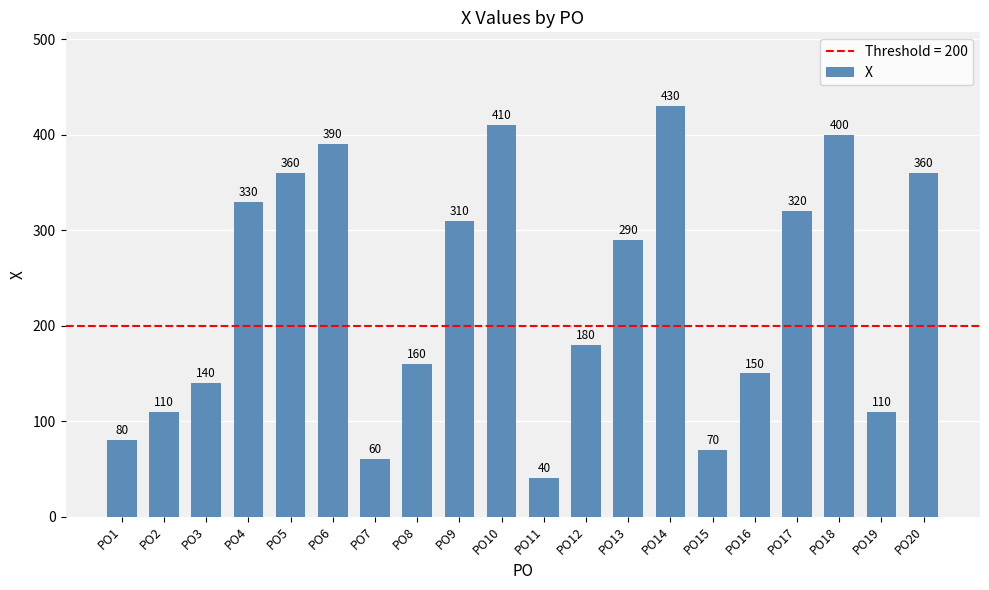

Reading right to left, transcribe all the data shown in this chart.

PO20=360	PO19=110	PO18=400	PO17=320	PO16=150	PO15=70	PO14=430	PO13=290	PO12=180	PO11=40	PO10=410	PO9=310	PO8=160	PO7=60	PO6=390	PO5=360	PO4=330	PO3=140	PO2=110	PO1=80